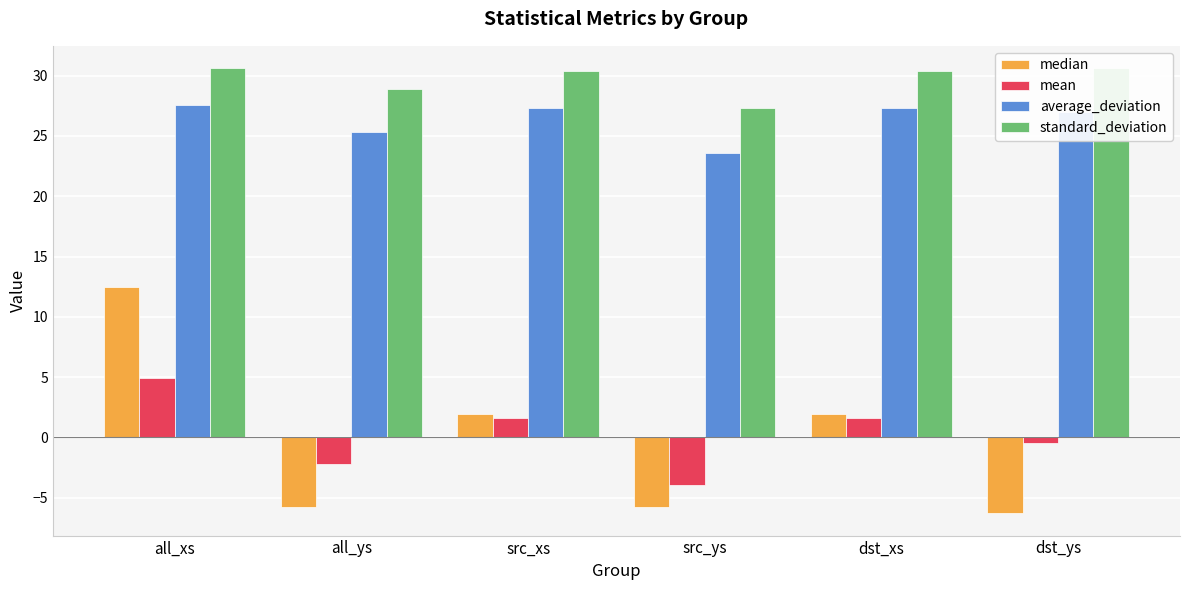

What is the greatest value displayed?

30.6